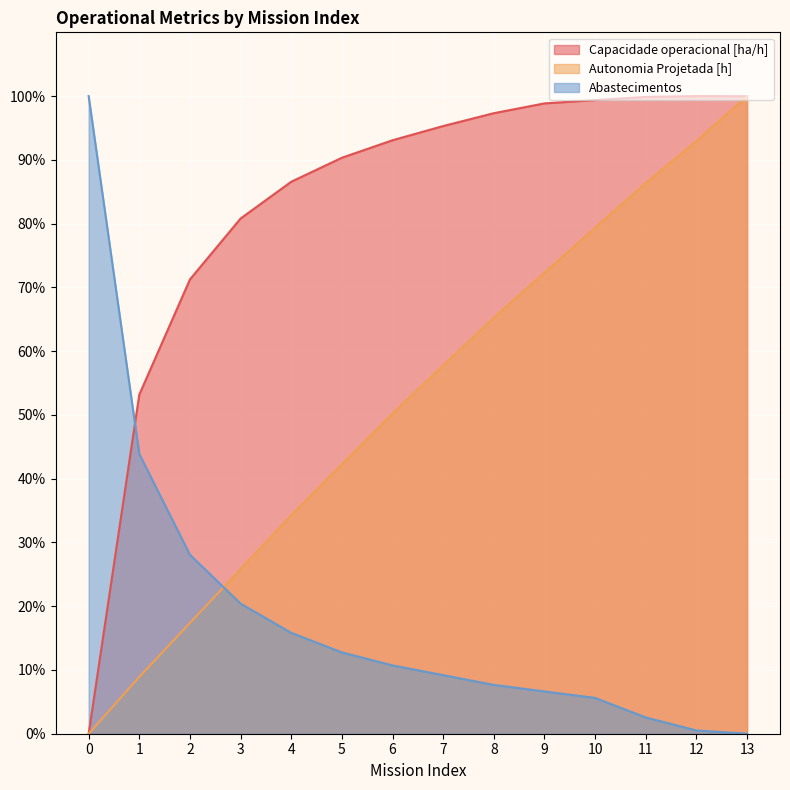

Is the value of Autonomia Projetada [h] at 7 greater than the value of Abastecimentos at 0?

No